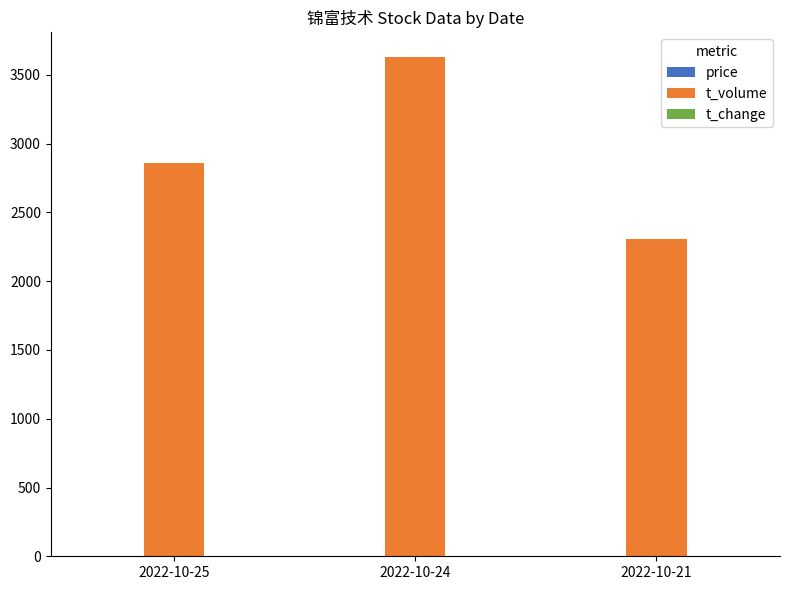

How many distinct data groups are displayed?

3